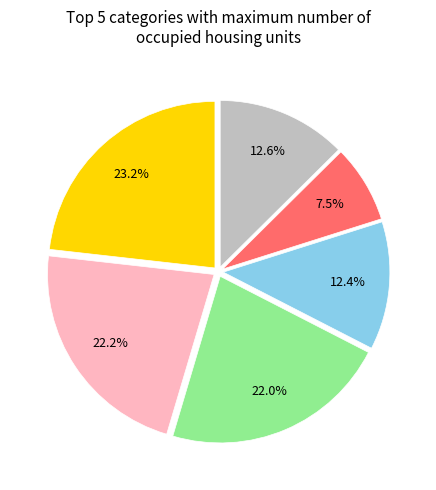

Is there any slice that represents more than half of the pie?

No